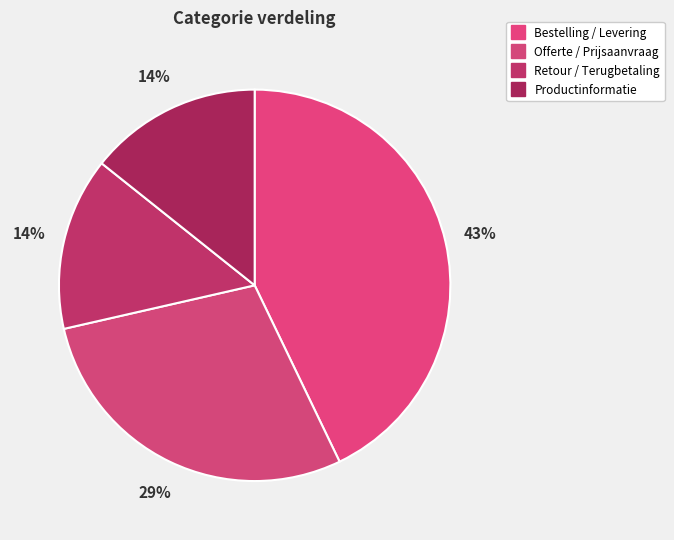

To the nearest percent, what is the difference between the Retour / Terugbetaling and Bestelling / Levering slice percentages?

29%